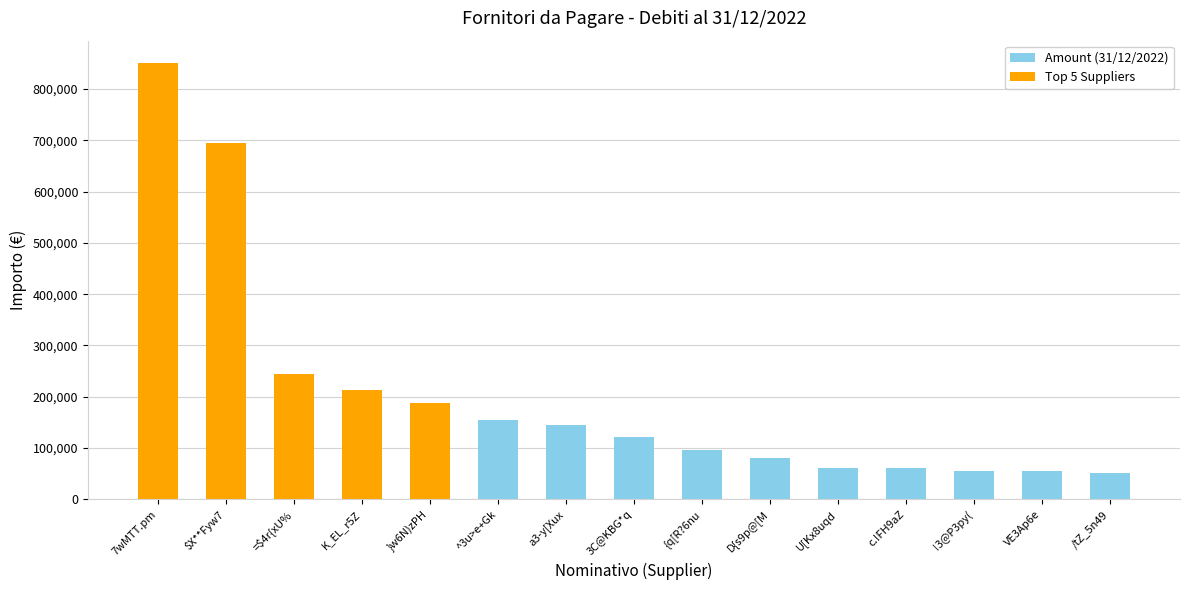

Between {q[R?6nu and 7wMTT.pm, which is larger?

7wMTT.pm